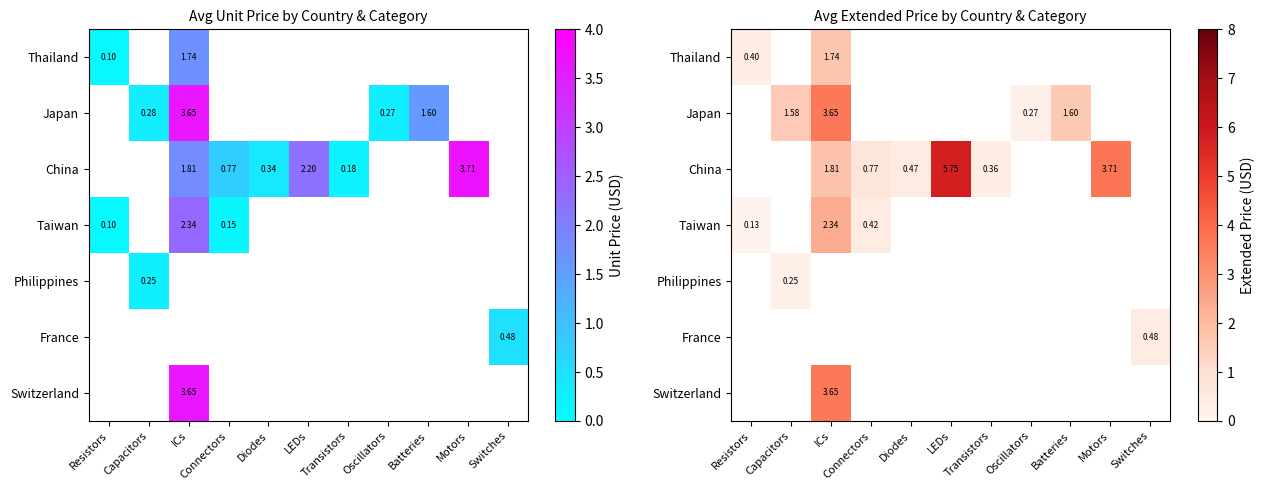

Is it true that Taiwan equals 0.7 at Connectors?

False